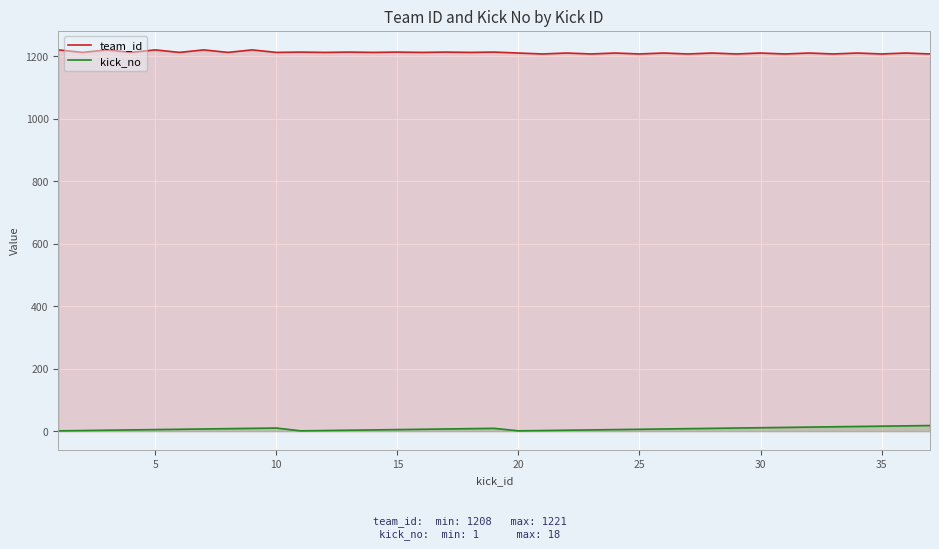

What is the total value across all series at 35?

1224